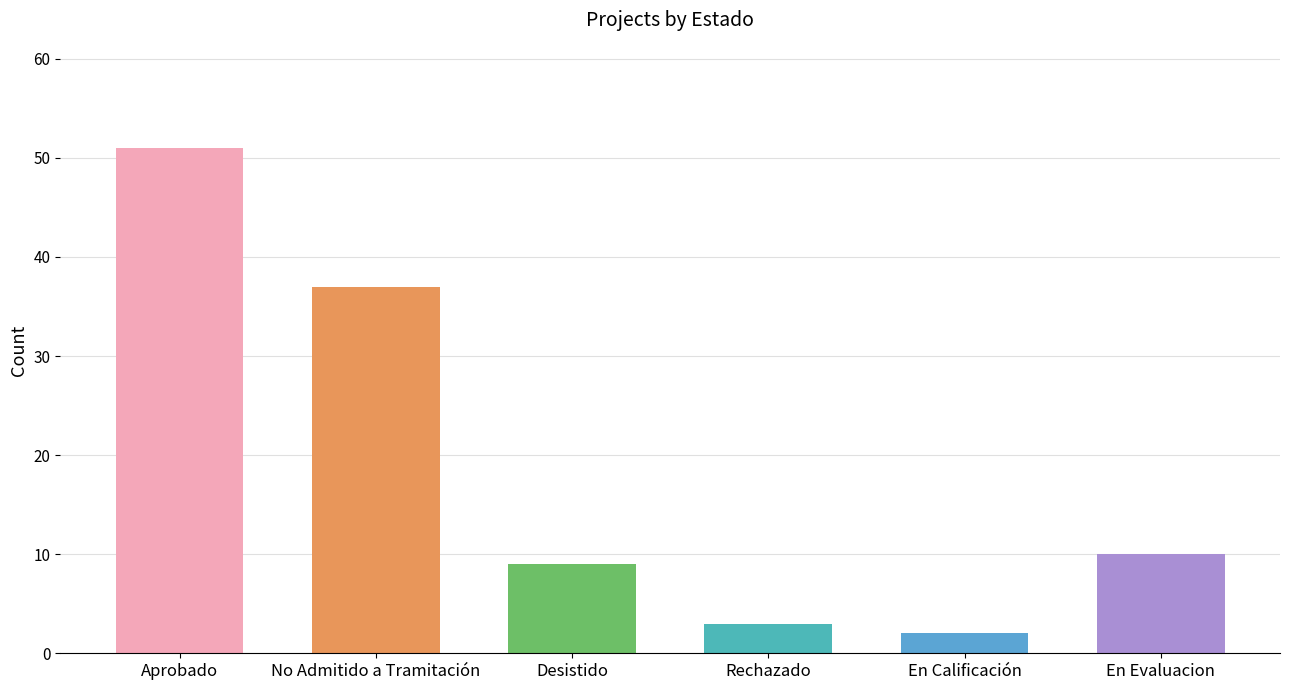

What is the average value?

19